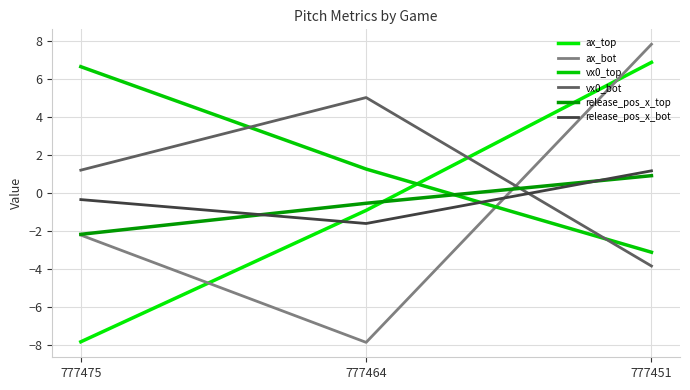

Which category has the lowest value in the ax_bot series?

777464